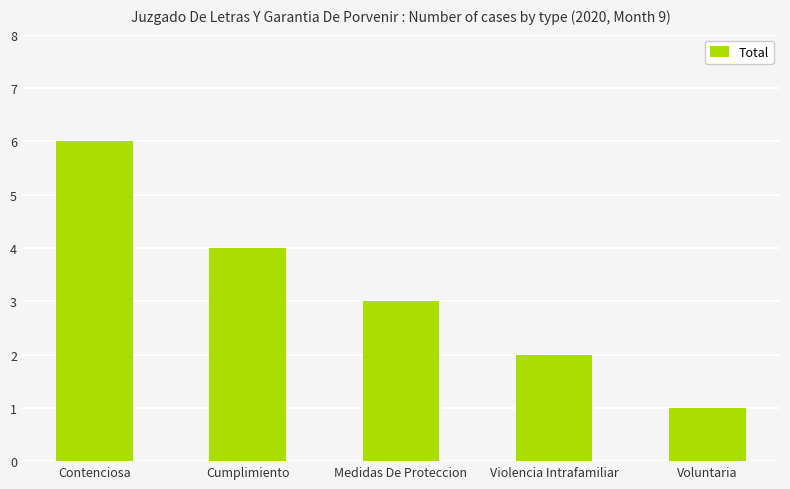

Which label corresponds to the largest value in the chart?

Contenciosa